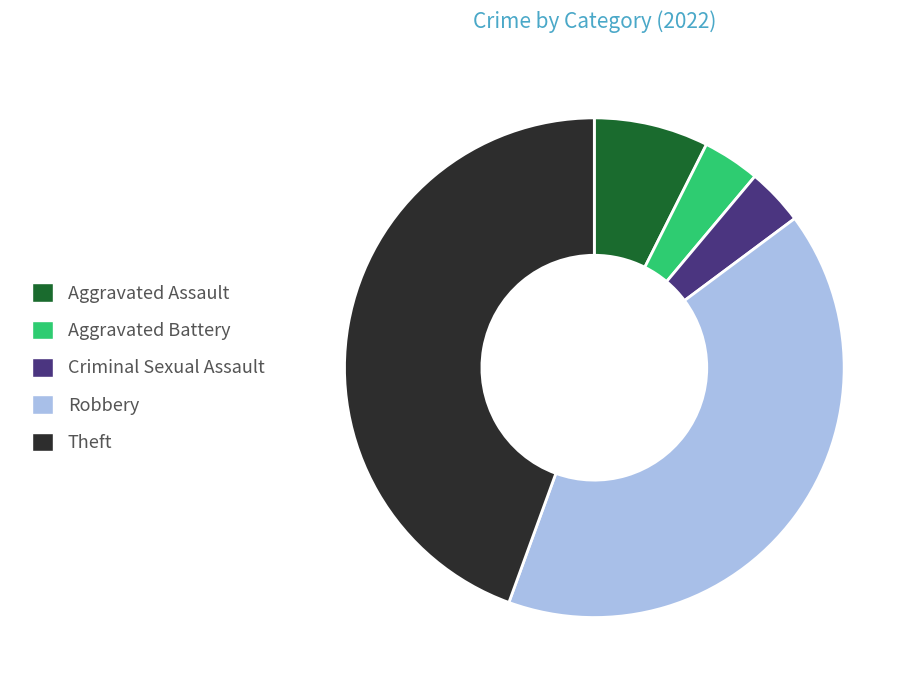

Approximately how many times larger is the value at Theft compared to Robbery?

1.1